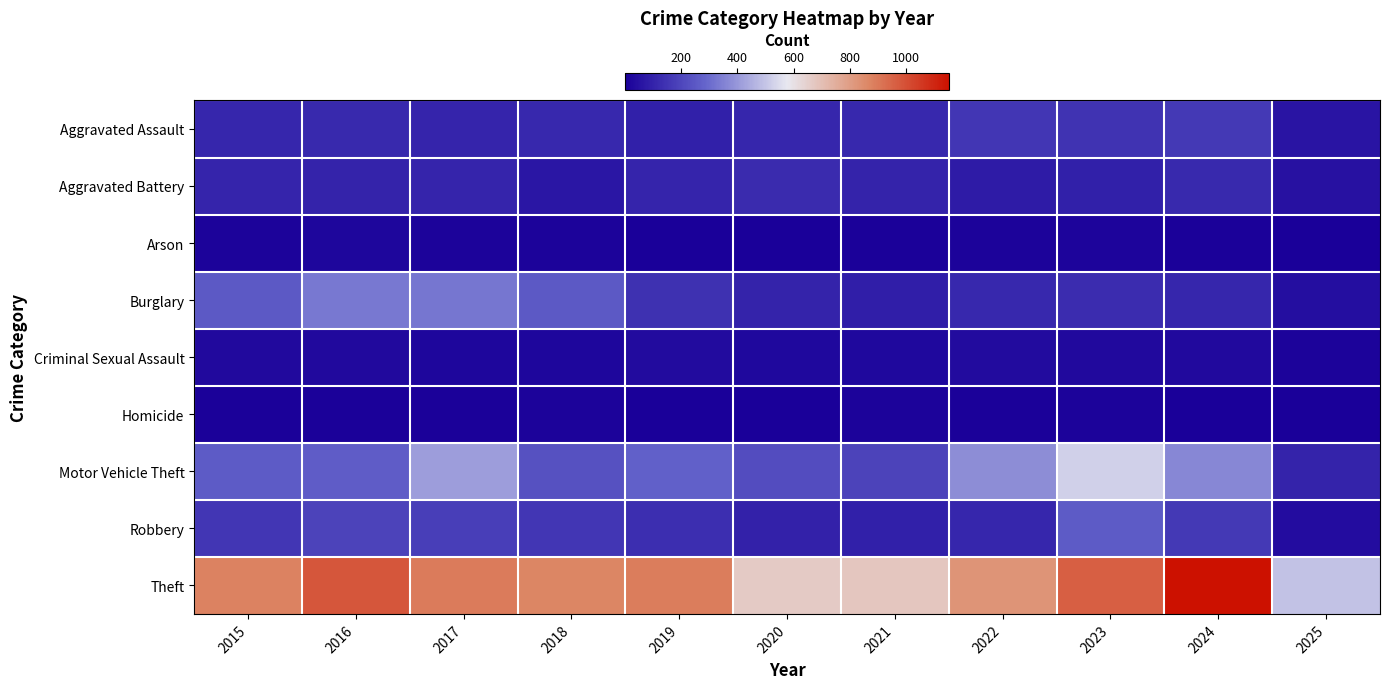

What is the maximum value shown in the chart?

1152